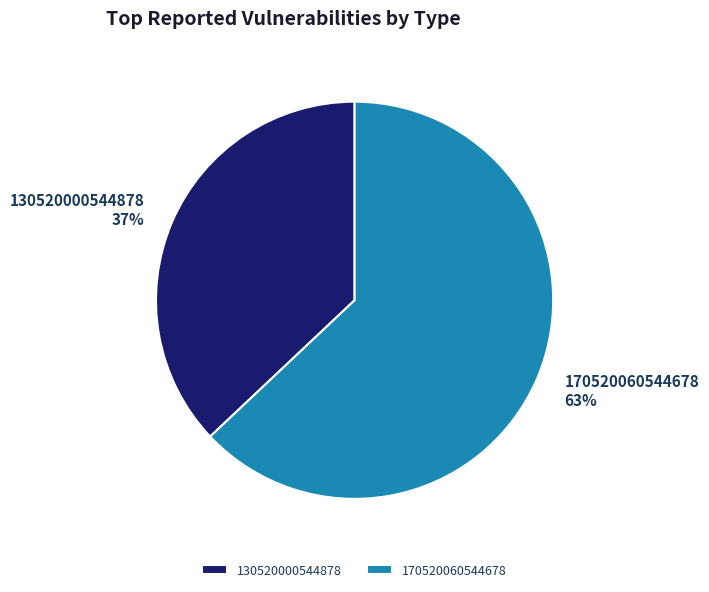

Does any single category account for the majority?

Yes